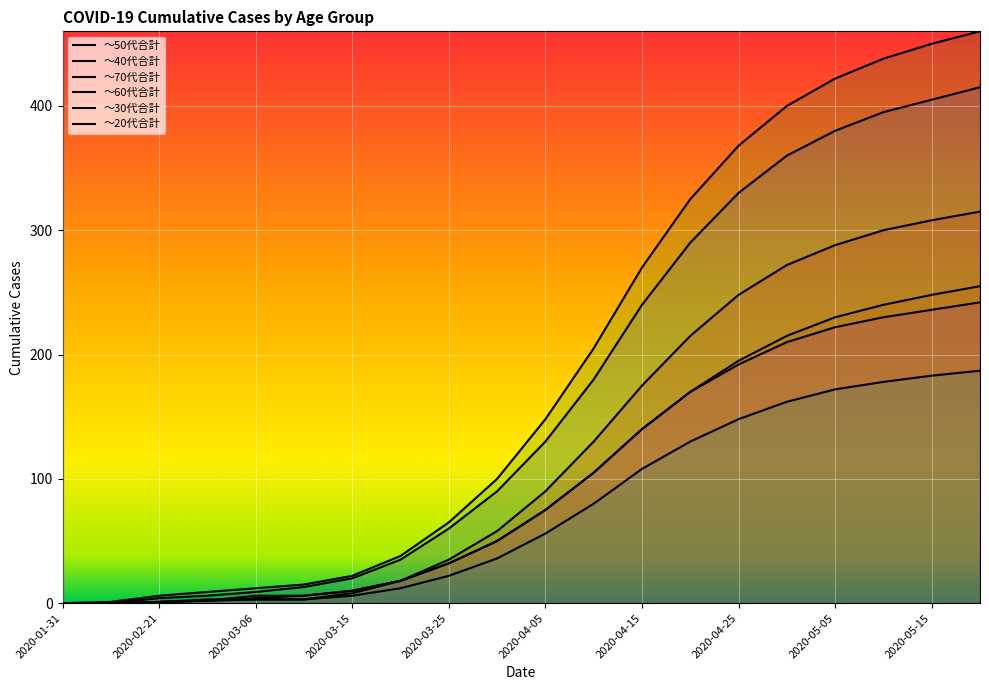

At which label is ～60代合計 closest to 157?

2020-04-15